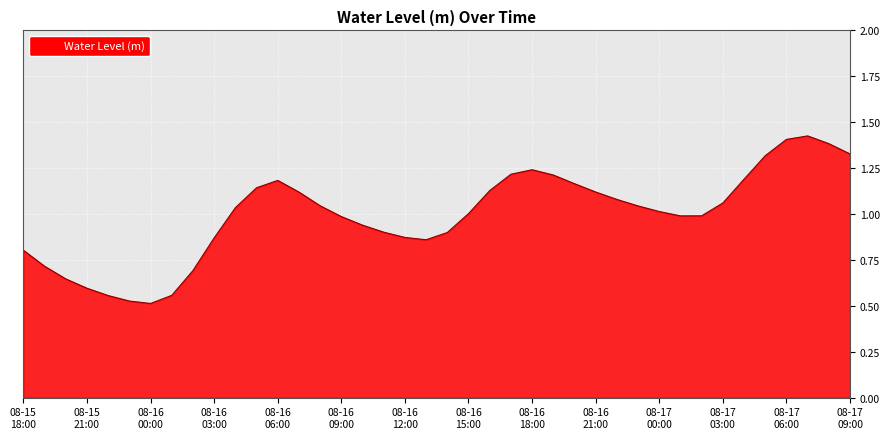

What is the minimum value shown in the chart?

0.5